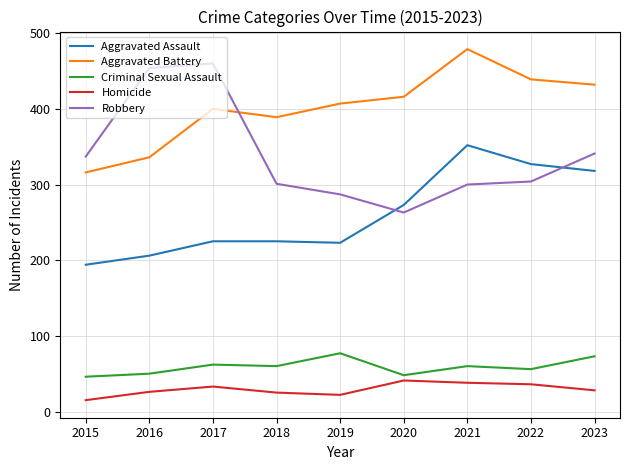

What is the difference between the maximum and minimum values in the Robbery series?

197